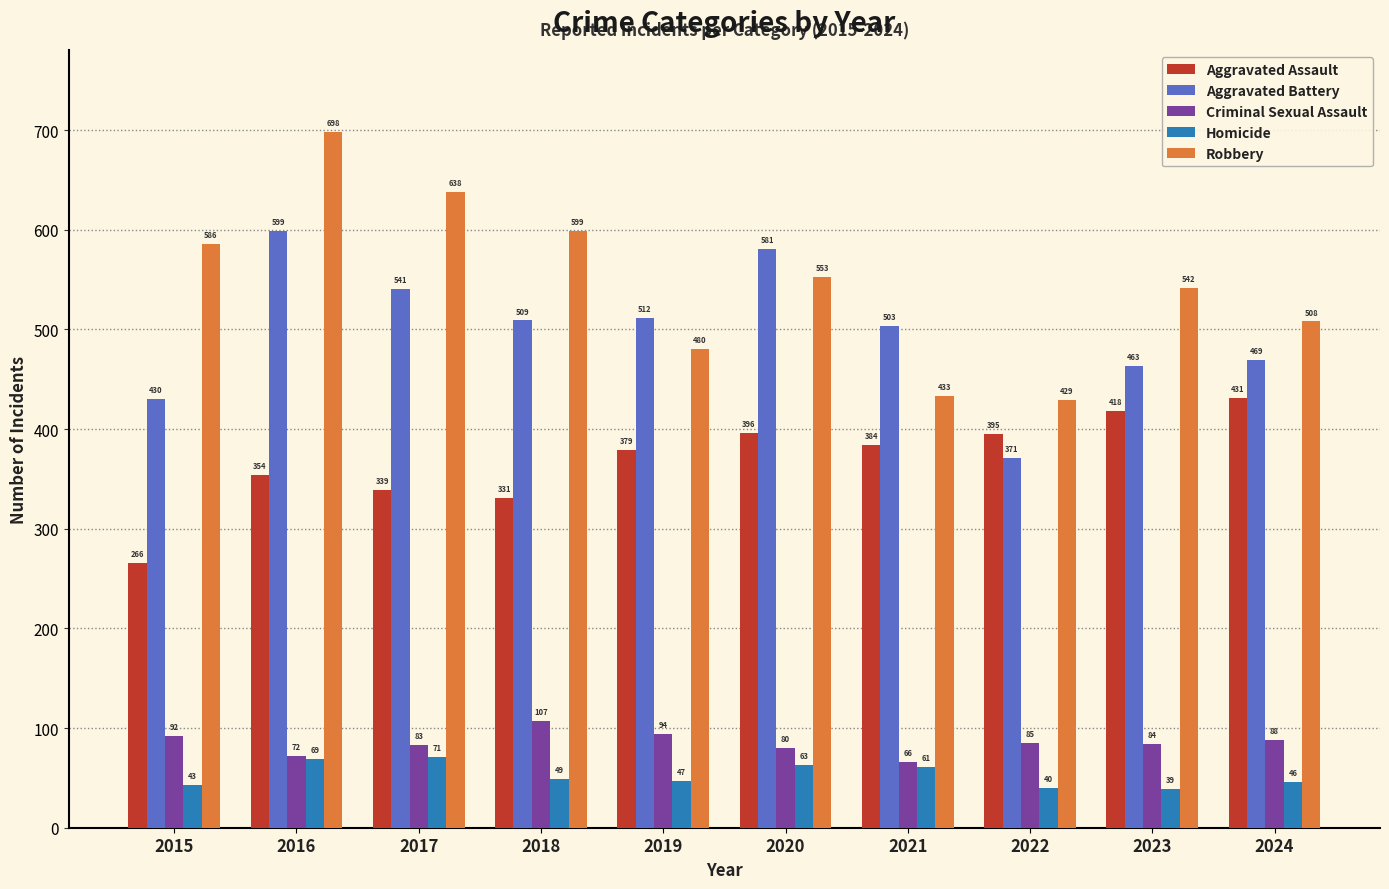

Reading right to left, transcribe all the data shown in this chart.

Aggravated Assault: 431	418	395	384	396	379	331	339	354	266
Aggravated Battery: 469	463	371	503	581	512	509	541	599	430
Criminal Sexual Assault: 88	84	85	66	80	94	107	83	72	92
Homicide: 46	39	40	61	63	47	49	71	69	43
Robbery: 508	542	429	433	553	480	599	638	698	586